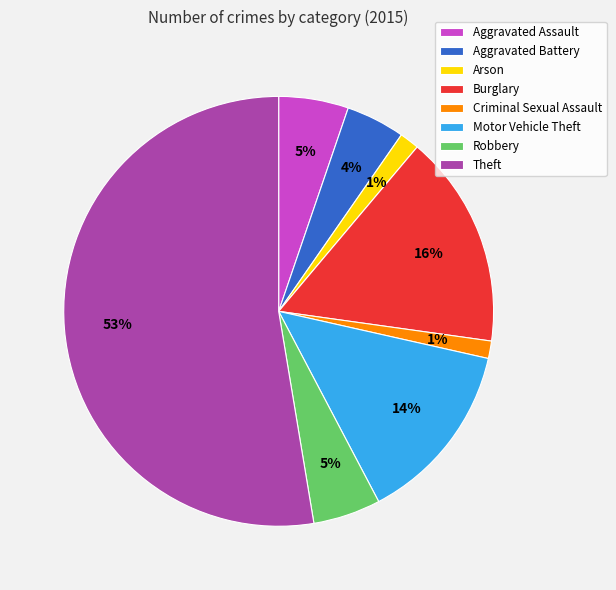

To the nearest percent, what is the average slice percentage?

12%